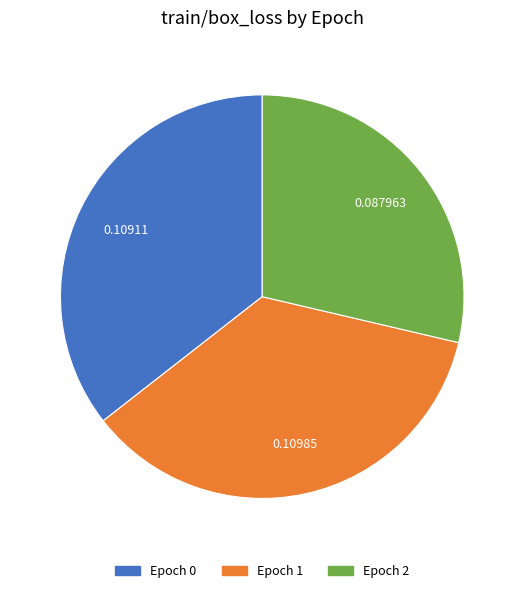

Do Epoch 1 and Epoch 0 together represent more than half of the pie?

Yes